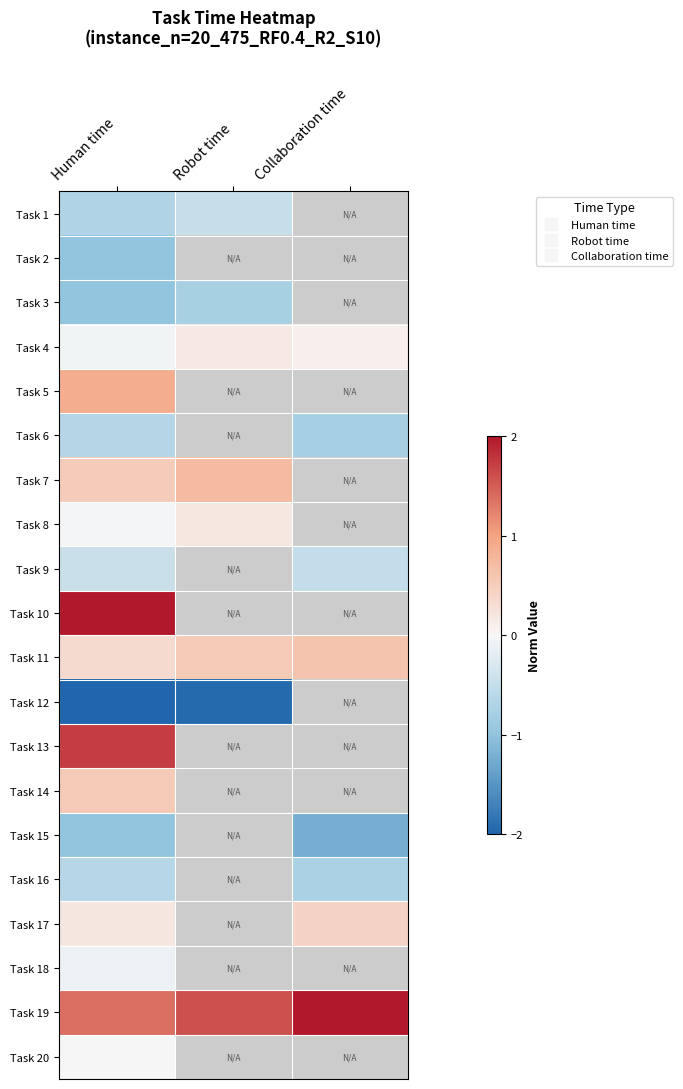

Is it true that Task 1 equals -1.2 at Human time?

False